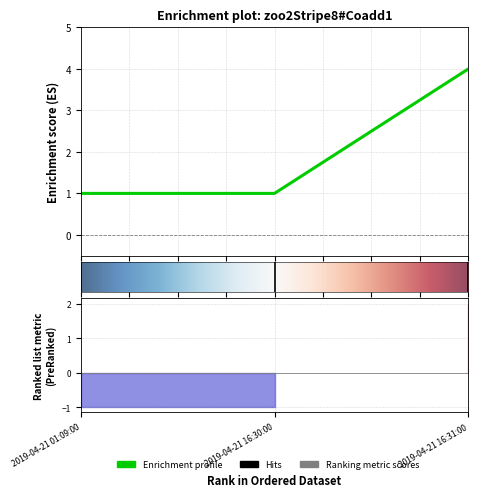

What position from the right is 2019-04-21 16:31:00?

1